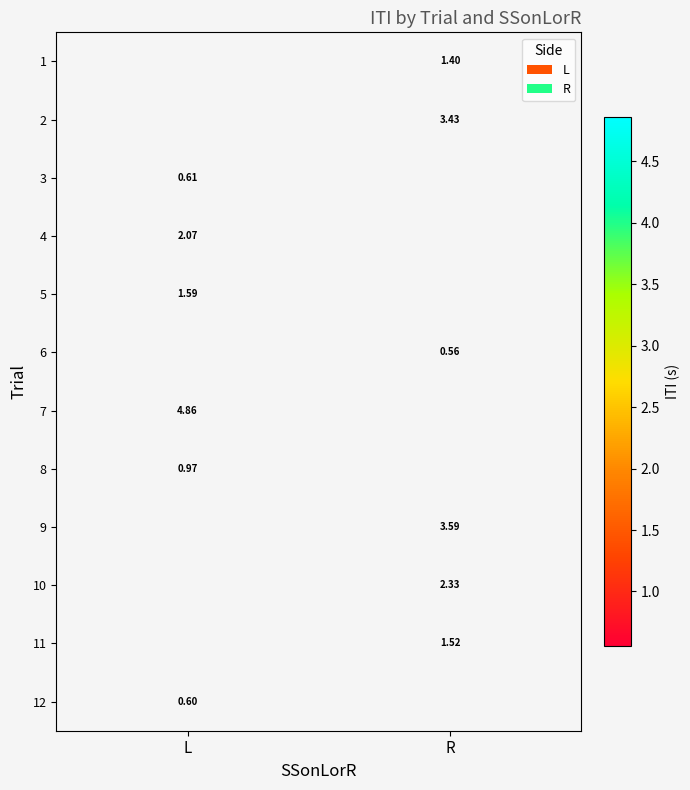

Is the value of 12 at L greater than the value of 4 at L?

No